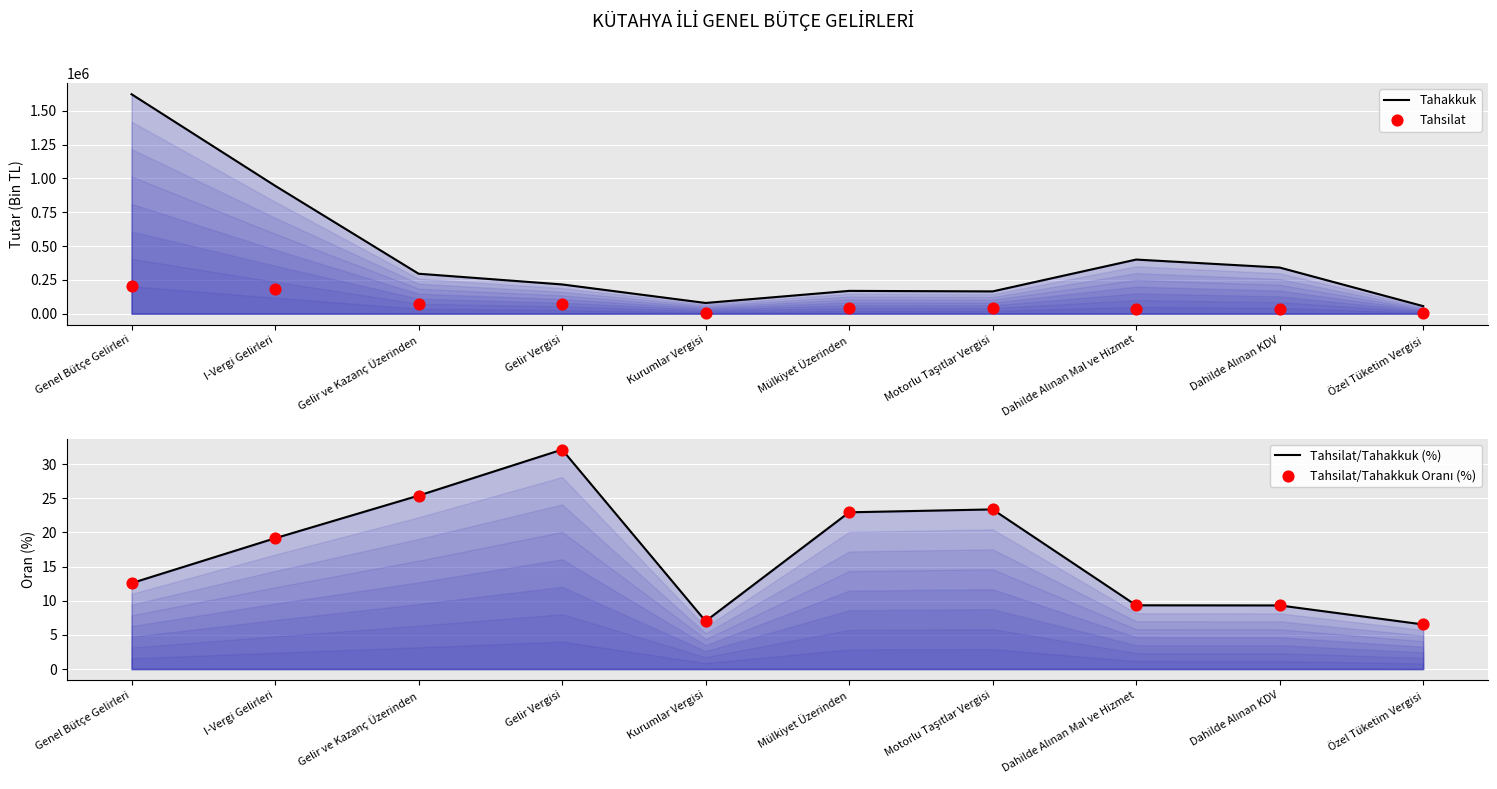

Is the value of Tahakkuk at Mülkiyet Üzerinden greater than the value of Tahsilat/Tahakkuk (%) at Kurumlar Vergisi?

Yes